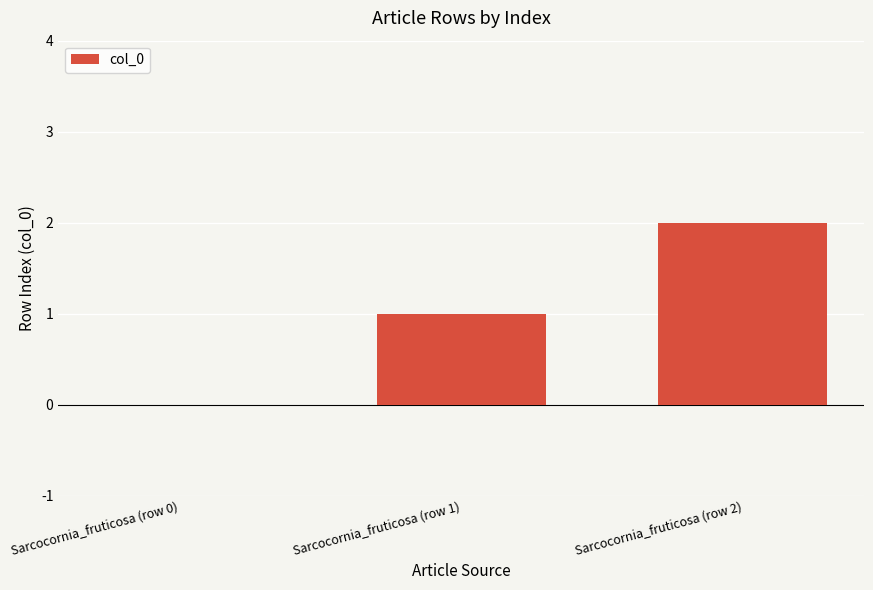

What is the sum of the values at Sarcocornia_fruticosa (row 1) and Sarcocornia_fruticosa (row 0)?

1